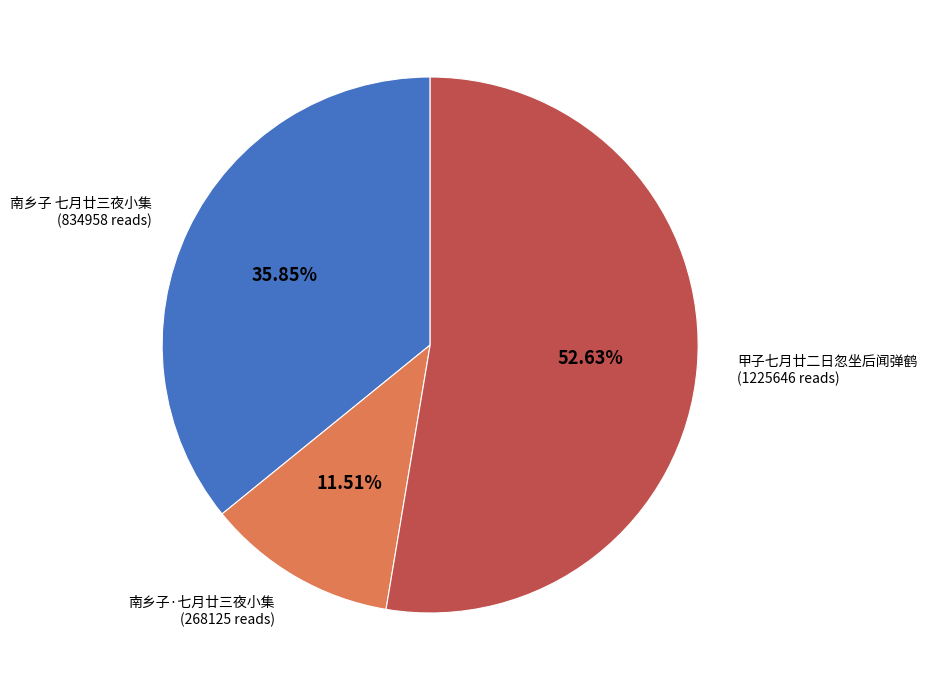

Combined, what portion of the pie is 南乡子 七月廿三夜小集 and 甲子七月廿二日忽坐后闻弹鹤?

88.5%